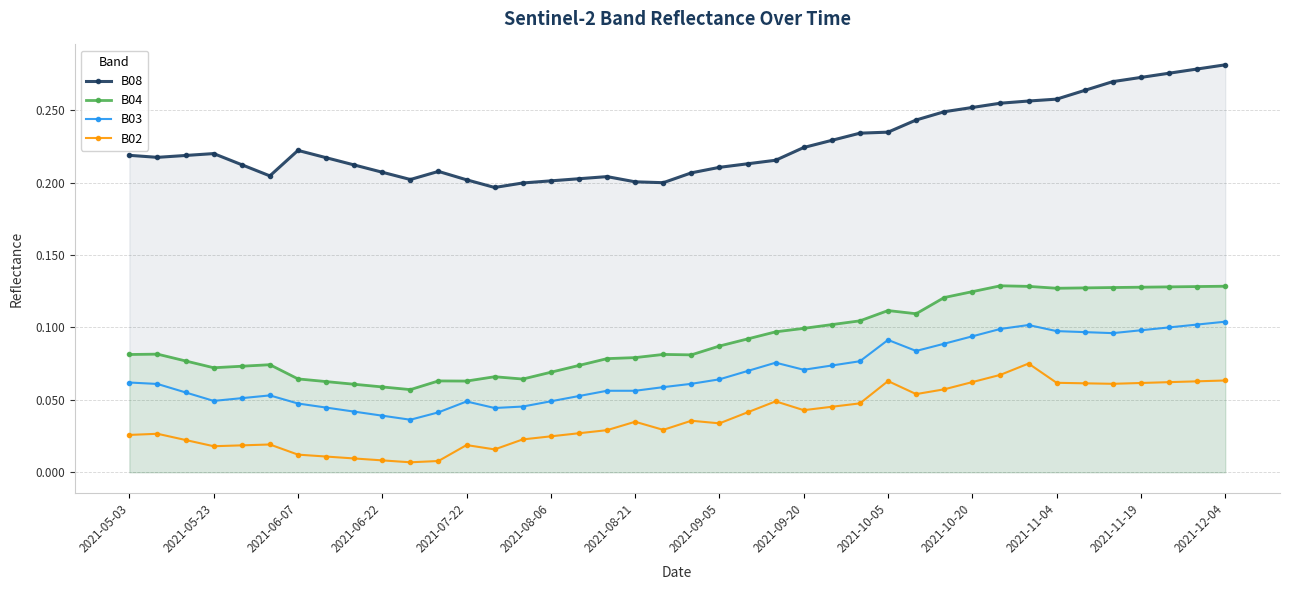

True or false: B03 has more than 0 points higher than both neighbors.

True